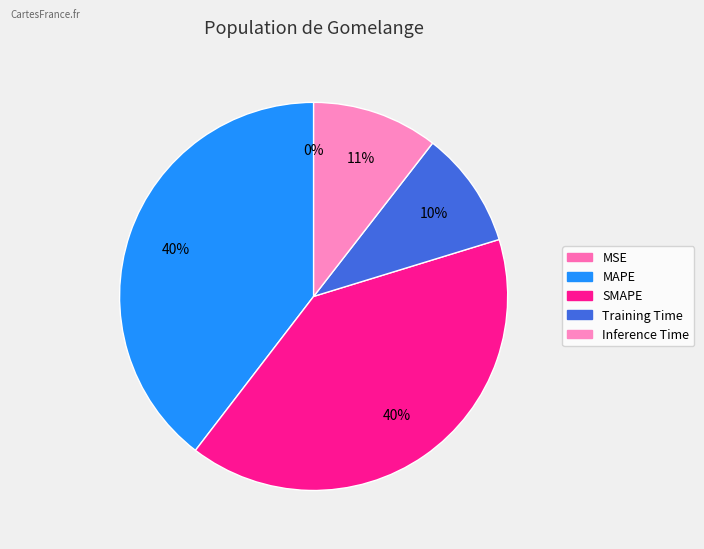

The Inference Time slice represents 11% of the pie. True or false?

True